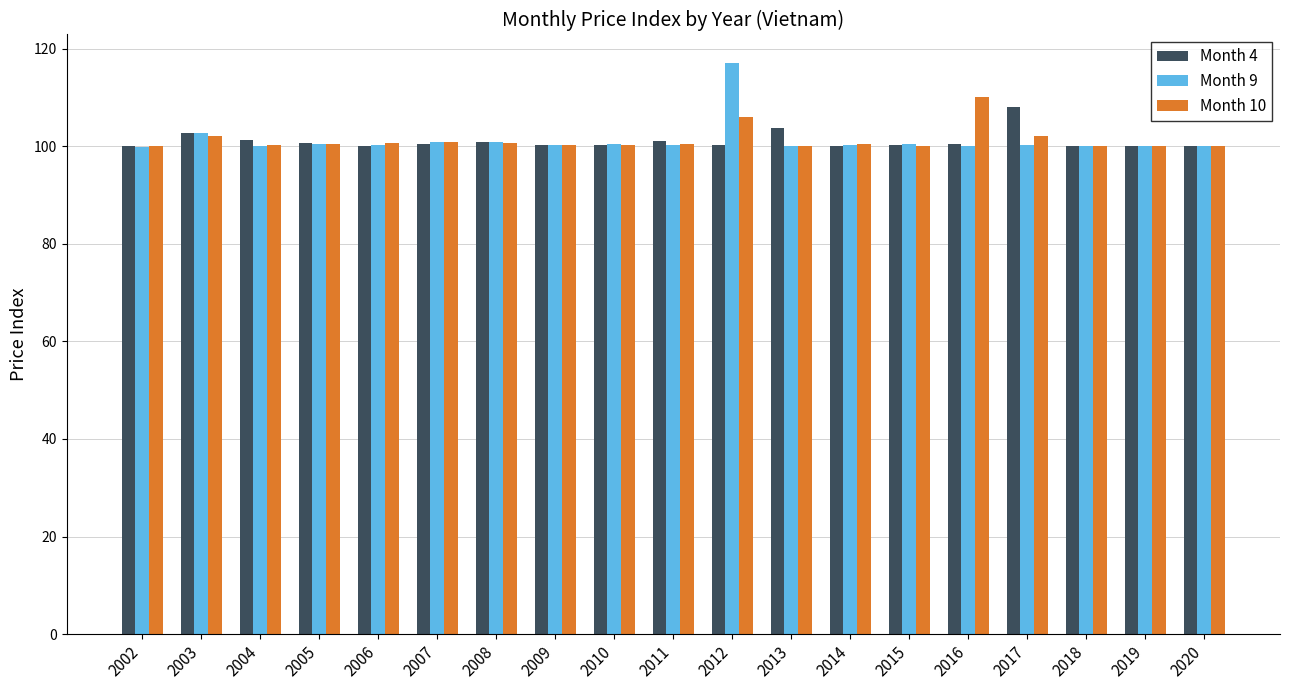

At how many categories does at least one series exceed 111?

1